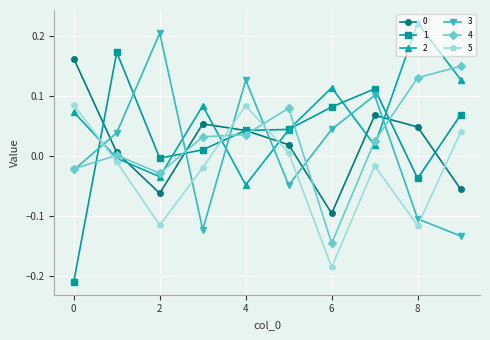

True or false: 1 has more than 1 interior local peaks.

True